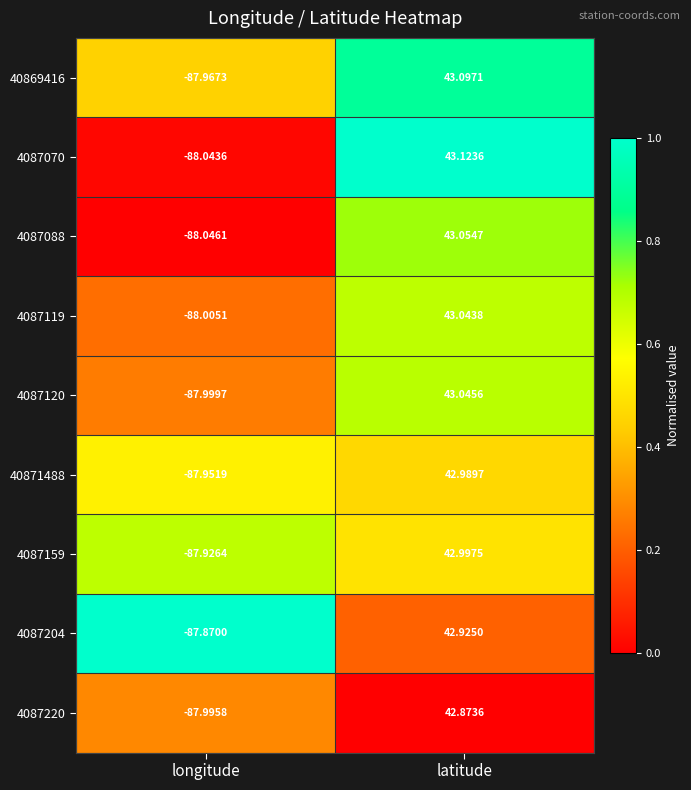

Where is 4087070 nearest to the value -22?

latitude